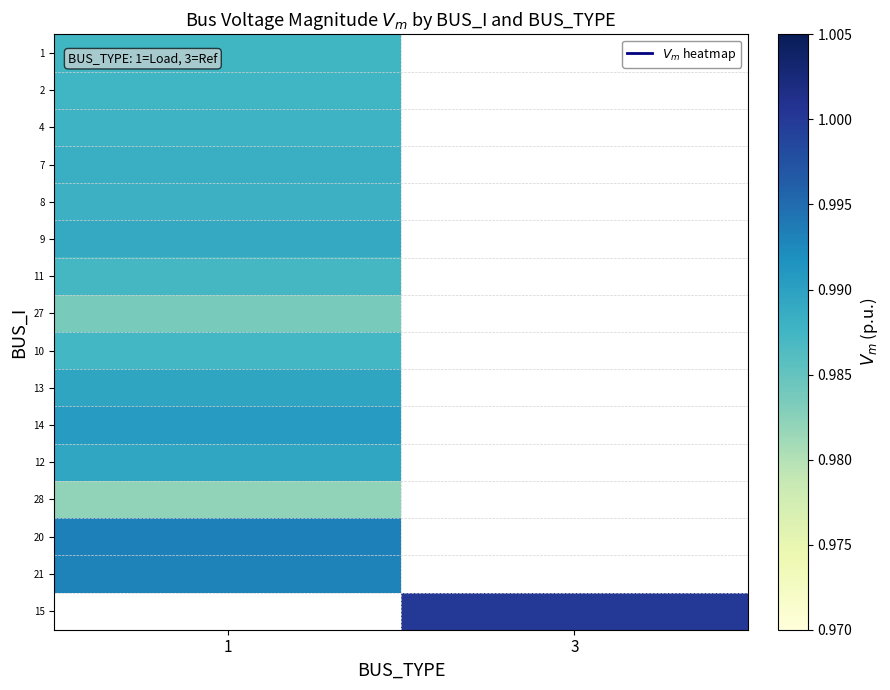

Which category has the highest value across all series?

3